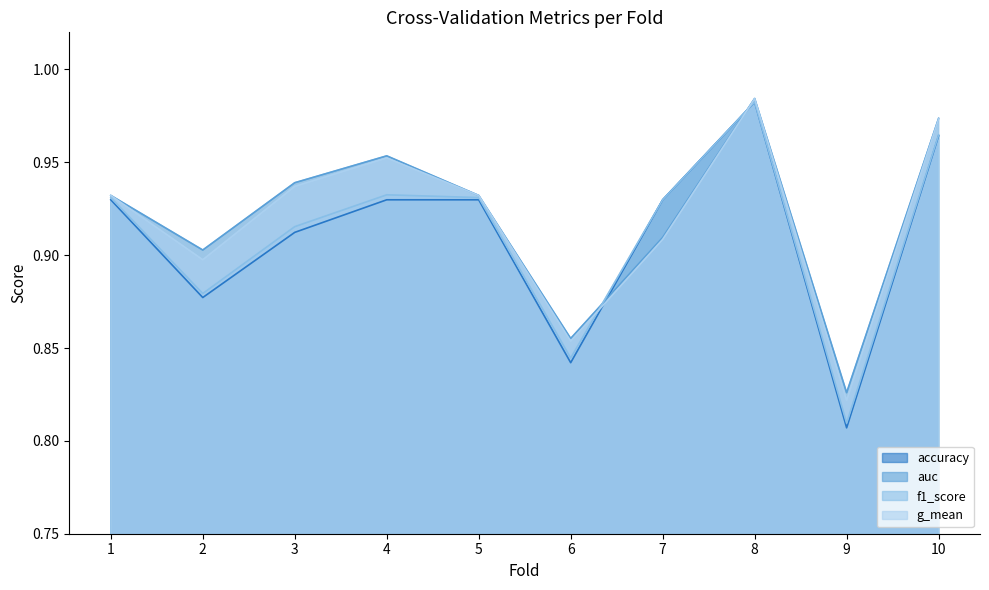

True or false: g_mean has more than 2 interior local peaks.

False